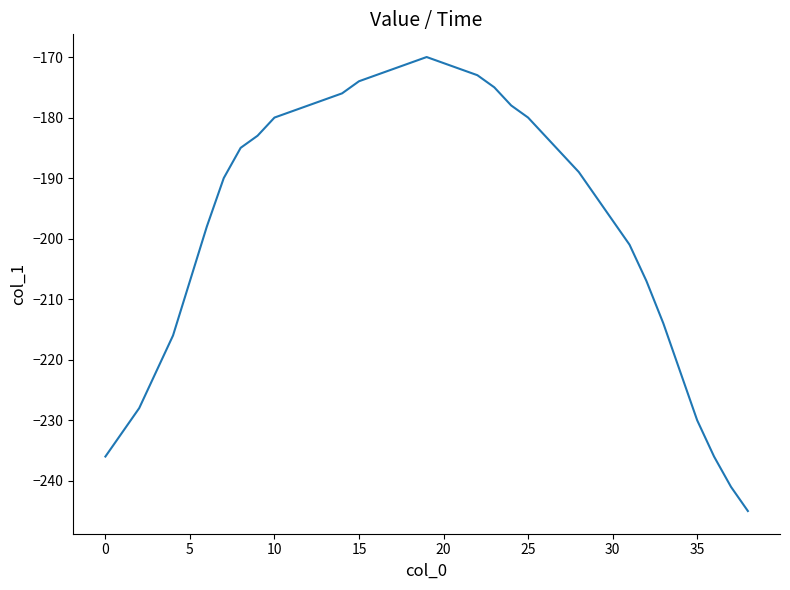

What is the smallest value displayed?

-245